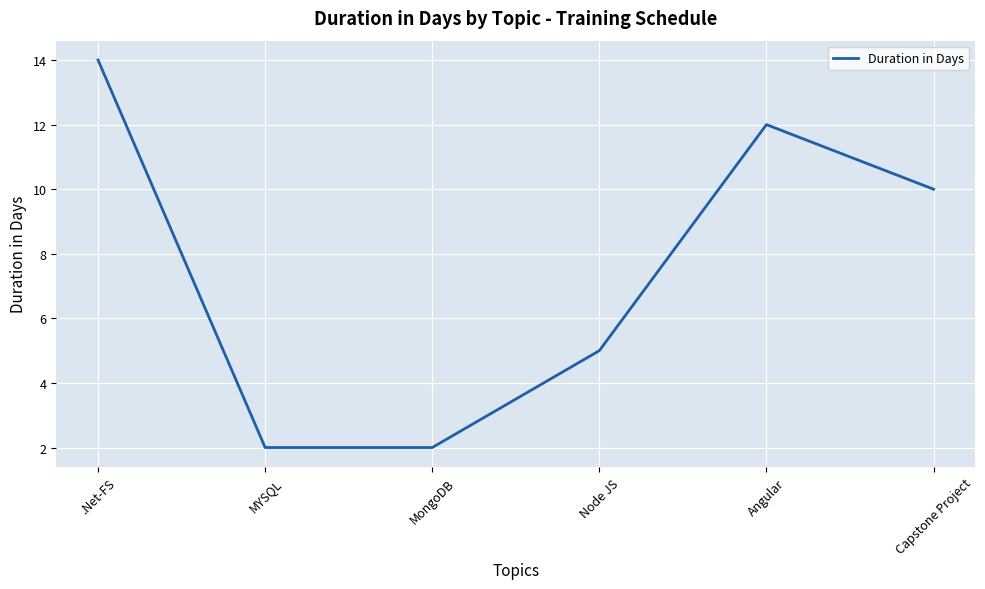

What is the sum of all values?

45